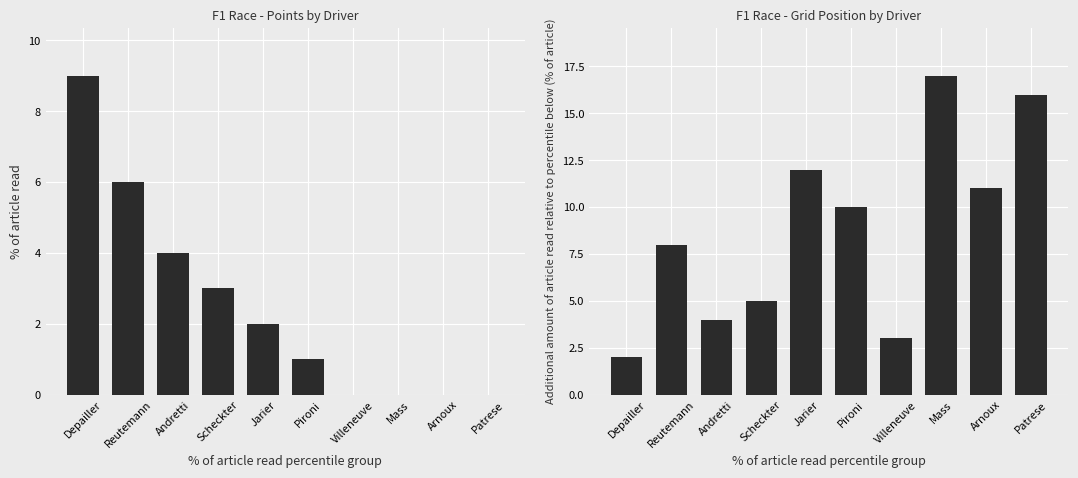

What is the sum of the grid position values at Pironi and Scheckter?

15